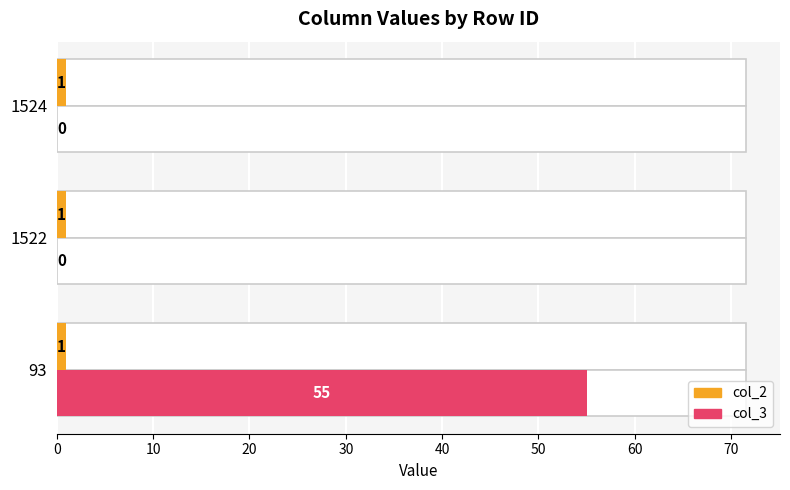

What are all the series names shown in the legend?

col_2, col_3